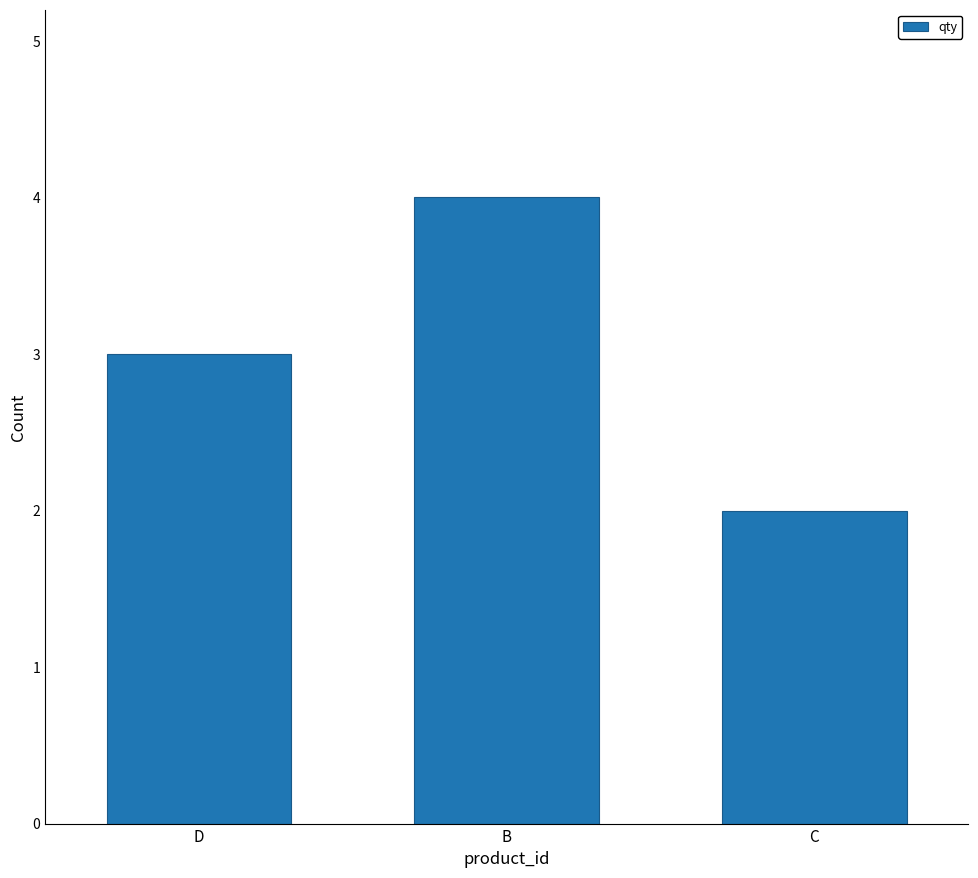

What is the label of the 2nd bar from the right?

B